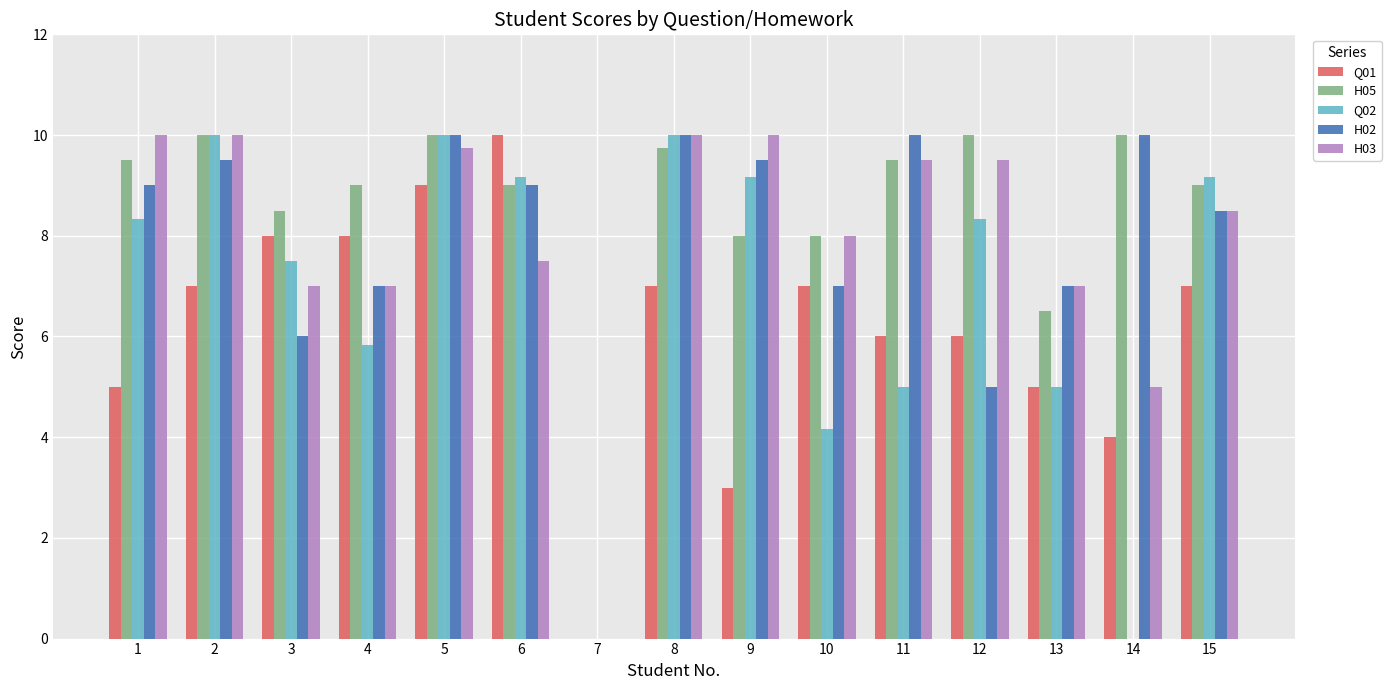

Reading left to right, what are all the values shown in this chart?

Q01: 1=5.0	2=7.0	3=8.0	4=8.0	5=9.0	6=10.0	7=0.0	8=7.0	9=3.0	10=7.0	11=6.0	12=6.0	13=5.0	14=4.0	15=7.0
H05: 1=9.5	2=10.0	3=8.5	4=9.0	5=10.0	6=9.0	7=0.0	8=9.8	9=8.0	10=8.0	11=9.5	12=10.0	13=6.5	14=10.0	15=9.0
Q02: 1=8.3	2=10.0	3=7.5	4=5.8	5=10.0	6=9.2	7=0.0	8=10.0	9=9.2	10=4.2	11=5.0	12=8.3	13=5.0	14=0.0	15=9.2
H02: 1=9.0	2=9.5	3=6.0	4=7.0	5=10.0	6=9.0	7=0.0	8=10.0	9=9.5	10=7.0	11=10.0	12=5.0	13=7.0	14=10.0	15=8.5
H03: 1=10.0	2=10.0	3=7.0	4=7.0	5=9.8	6=7.5	7=0.0	8=10.0	9=10.0	10=8.0	11=9.5	12=9.5	13=7.0	14=5.0	15=8.5